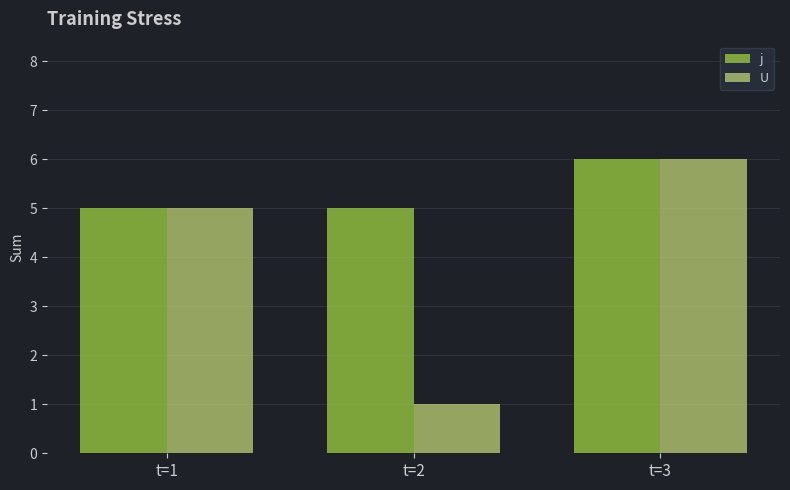

List the labels in order of U value, largest first.

t=3, t=1, t=2